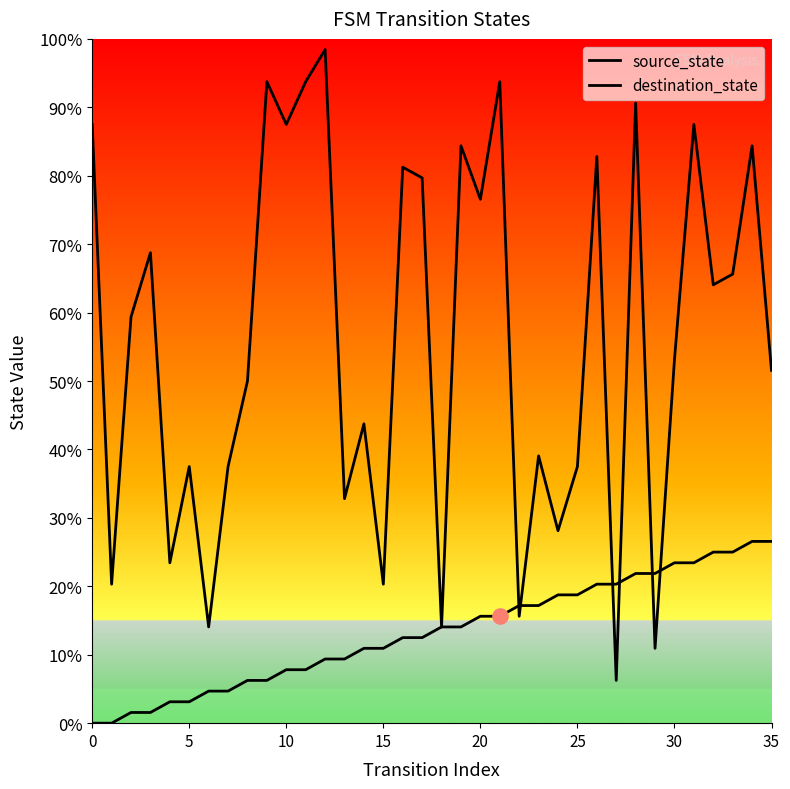

Is the value of destination_state at 21 greater than the value of source_state at 27?

Yes